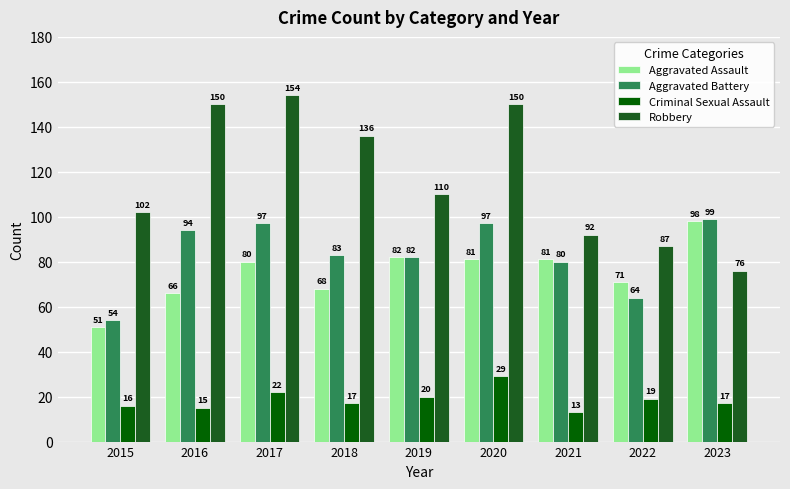

Where does the Criminal Sexual Assault series first go above 17?

2017